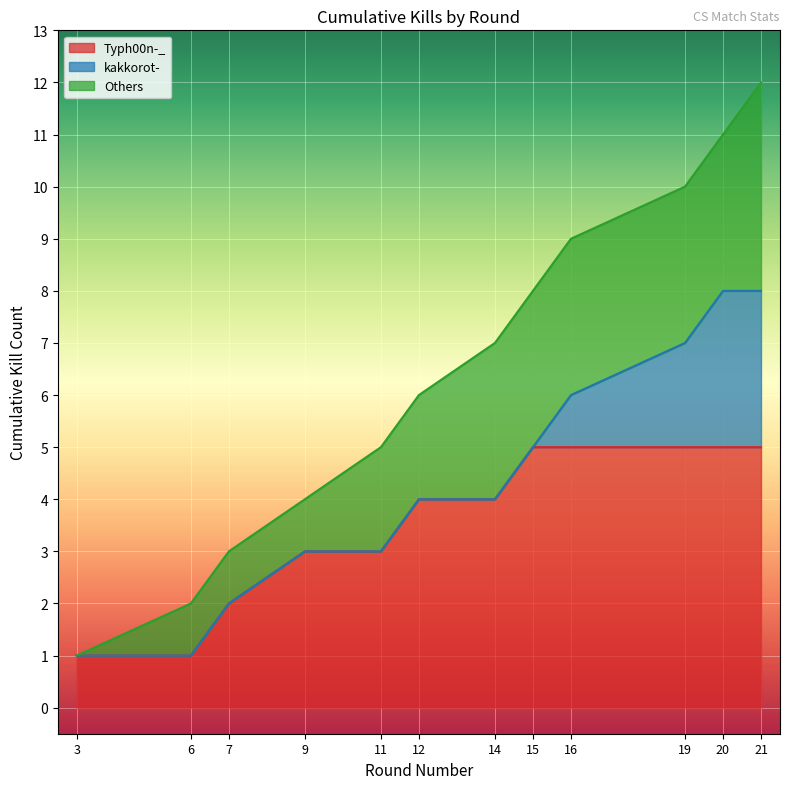

True or false: Kills per Round and Cumulative Kills intersect in this chart.

False